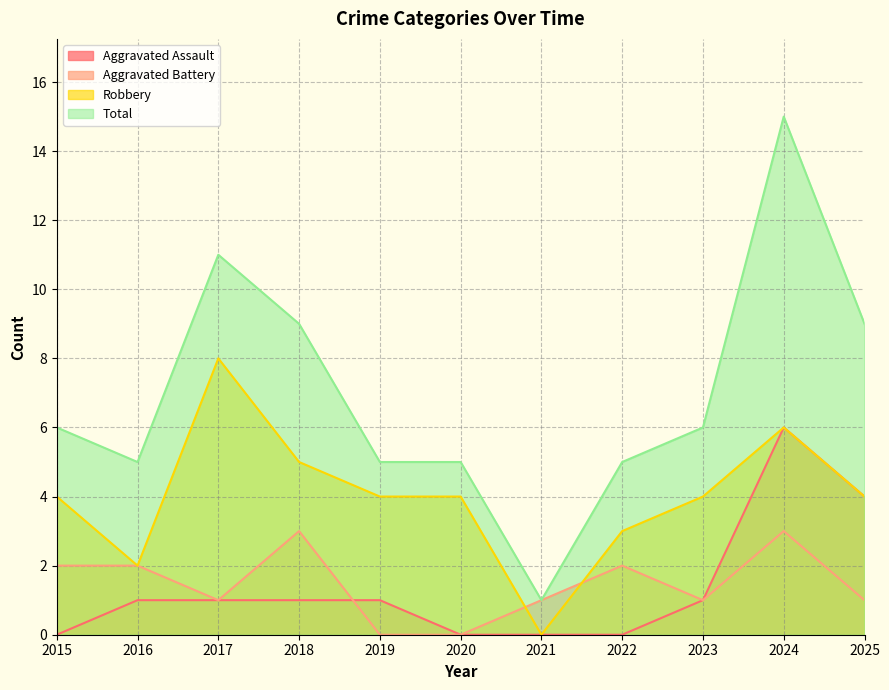

Count the number of data series in this chart.

4